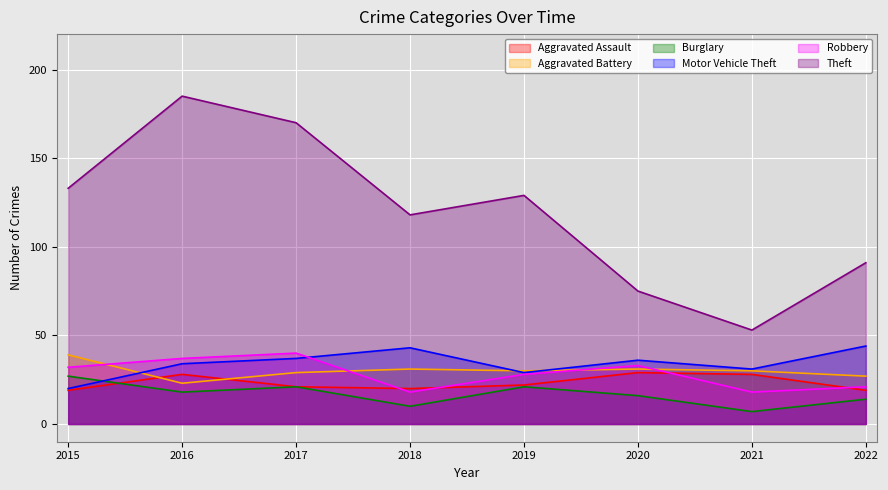

What is the difference between the highest and lowest values at 2019?

108